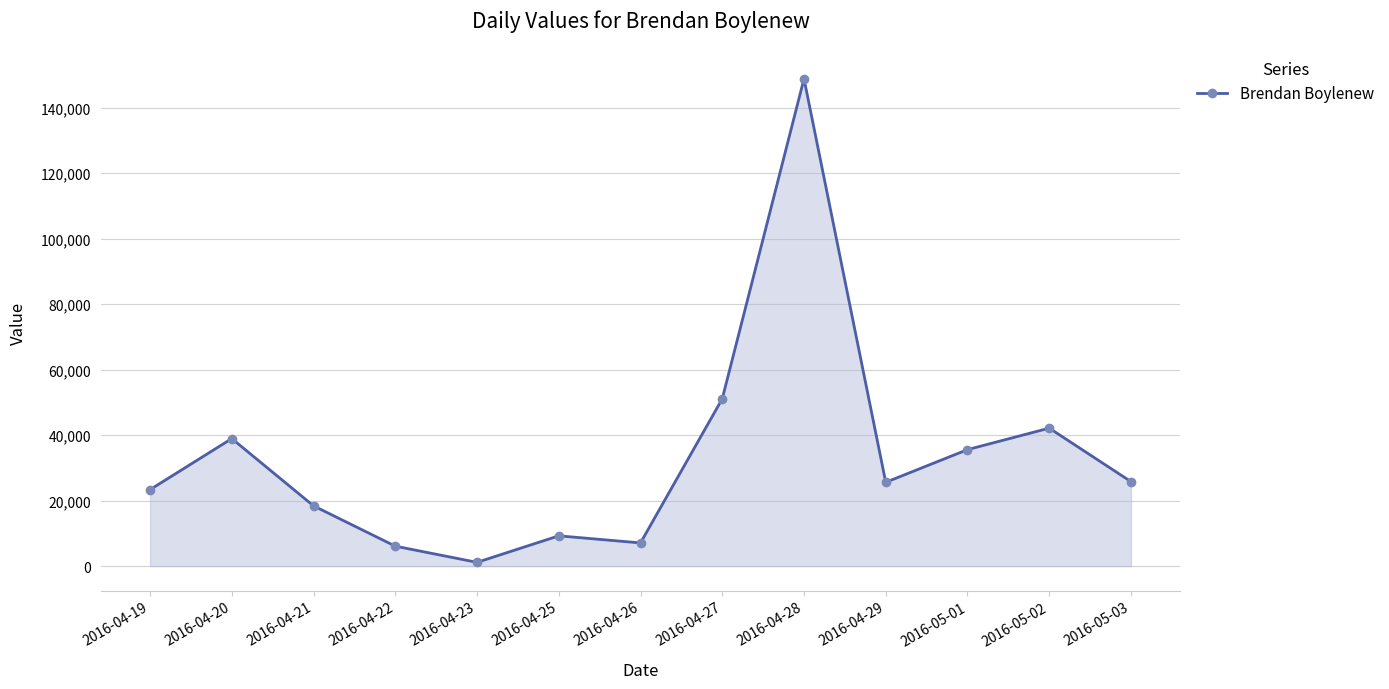

The value at 2016-04-21 is 18403. True or false?

True